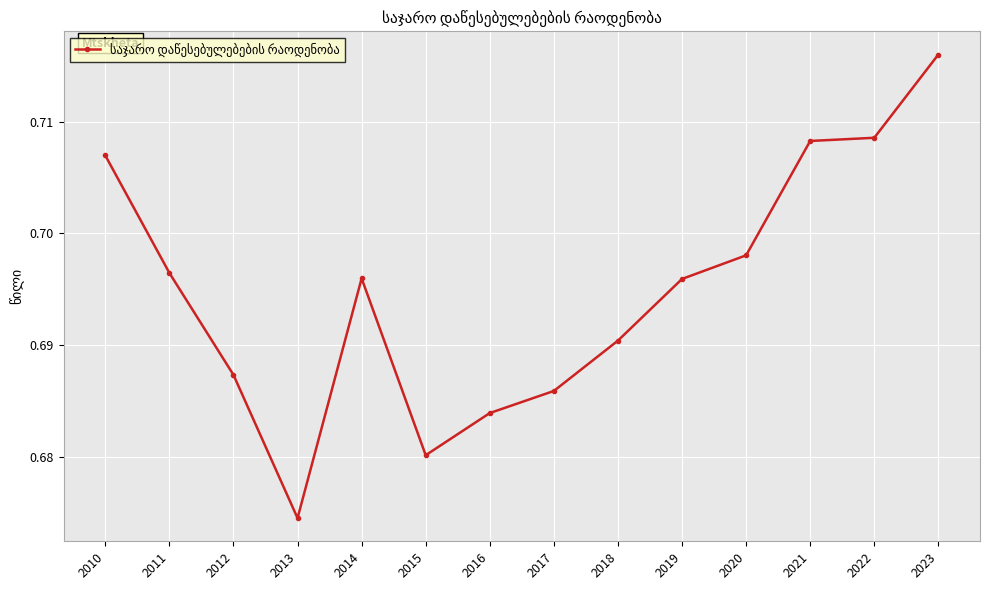

Which category has the lowest value across all series?

2013